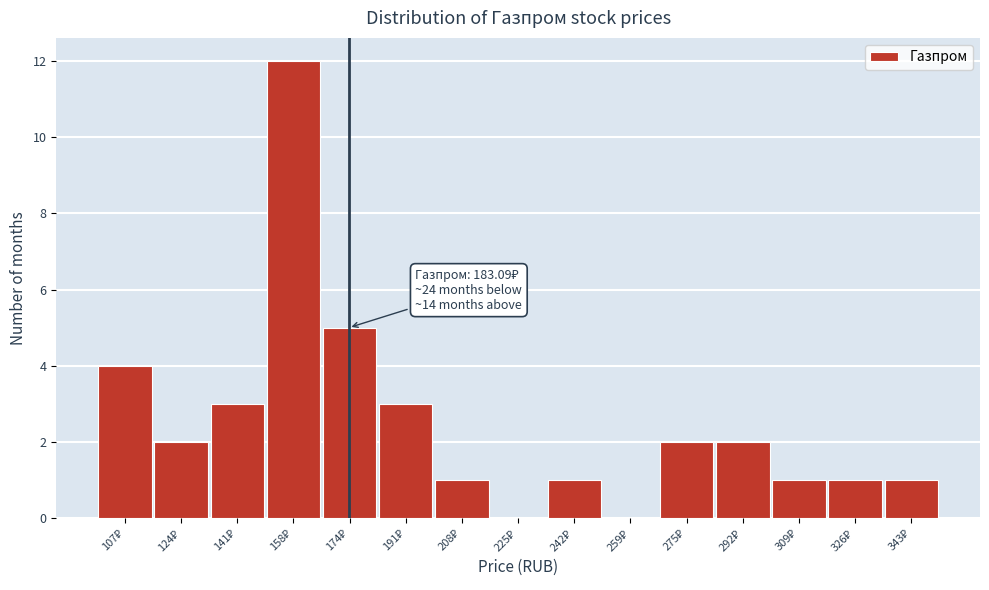

What is the greatest value displayed?

12